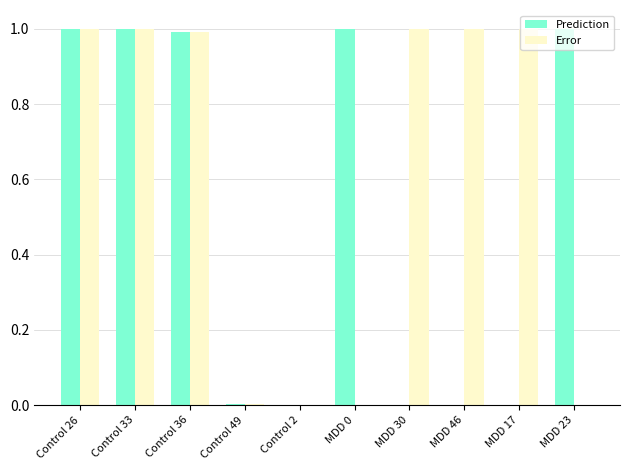

What is the greatest value displayed?

1.0